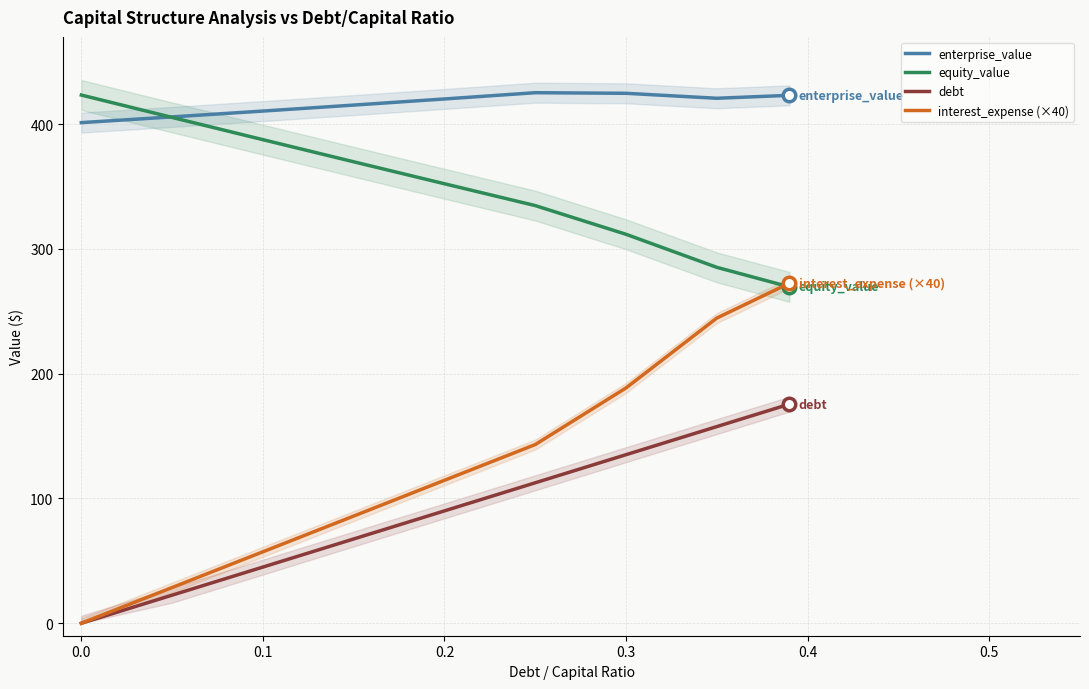

Reading right to left, extract all data points from this chart.

enterprise_value: 423.2	420.8	424.8	425.3	420.2	415.3	410.6	405.9	401.3
equity_value: 269.6	285.3	311.8	334.8	352.3	369.9	387.6	405.4	423.4
debt: 175.7	157.6	135.1	112.6	90.1	67.6	45.0	22.5	0.0
interest_expense (×40): 272.6	244.6	188.6	143.2	114.6	85.9	57.3	28.6	0.0